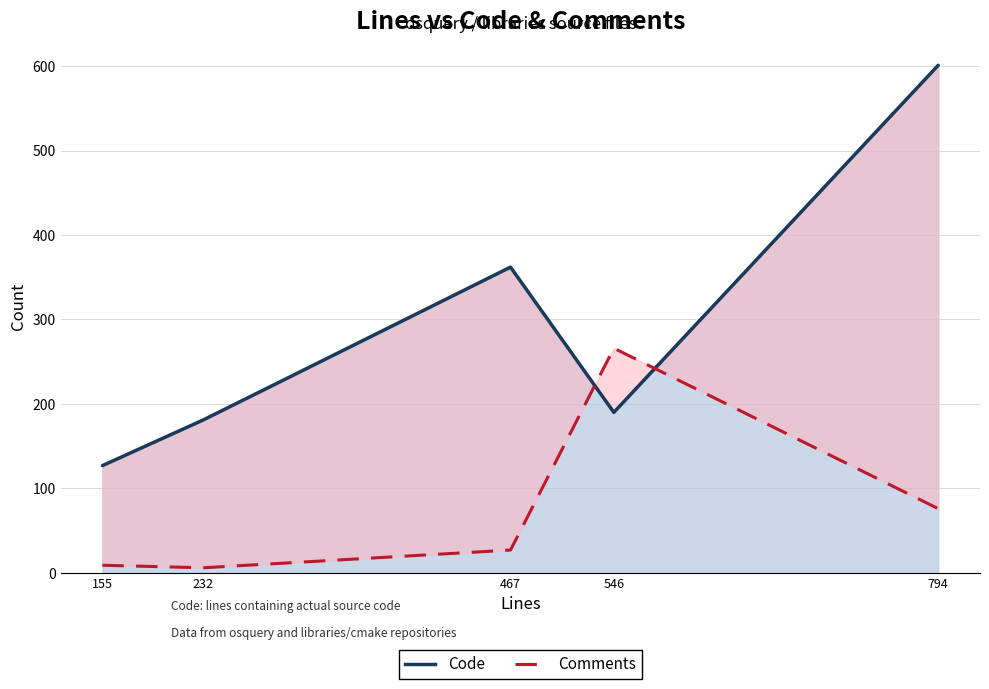

What is the approximate value of Code at 467?

362